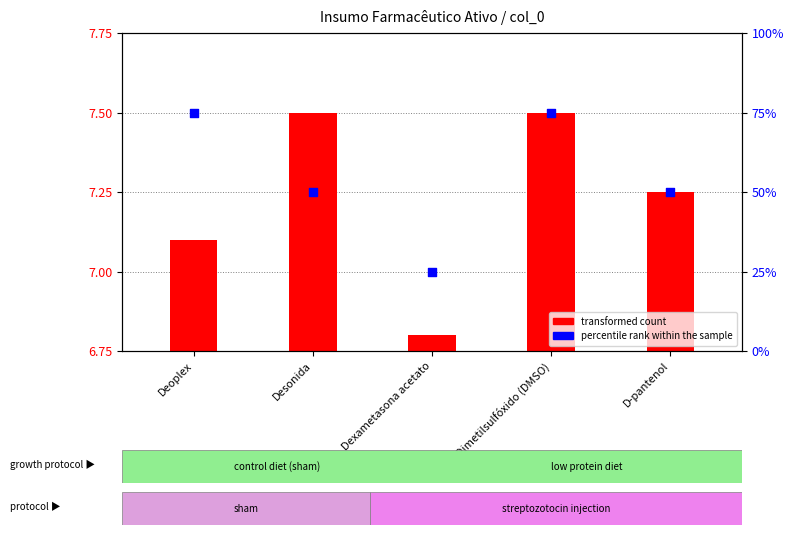

Which series has the largest total across all categories?

percentile rank within the sample